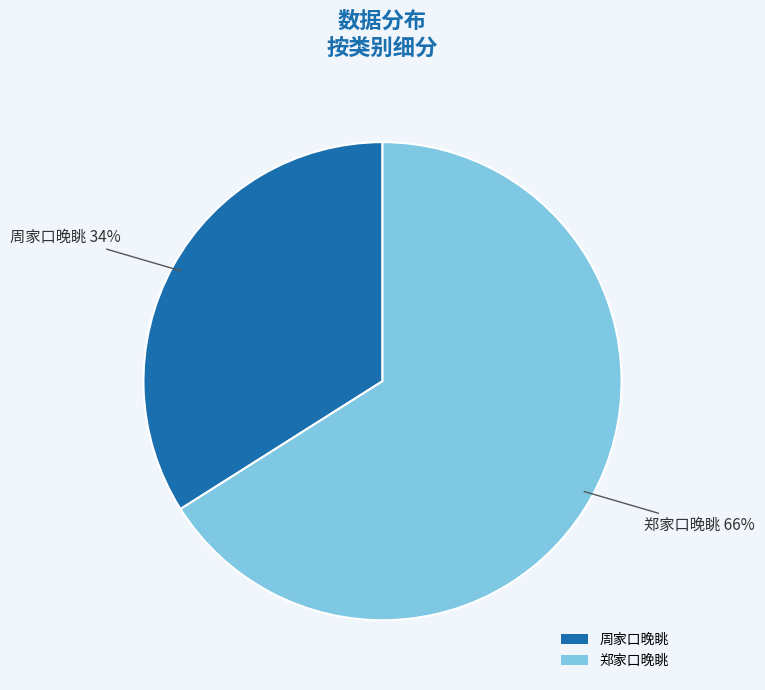

To the nearest percent, what is the combined percentage of 郑家口晚眺 and 周家口晚眺?

100%